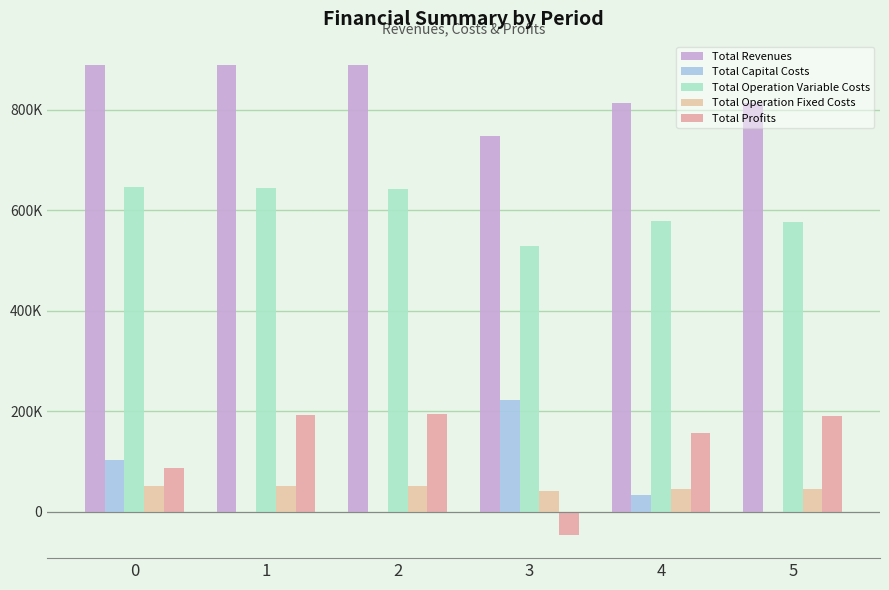

What is the difference between the Total Operation Variable Costs values at 1 and 4?

65290.6